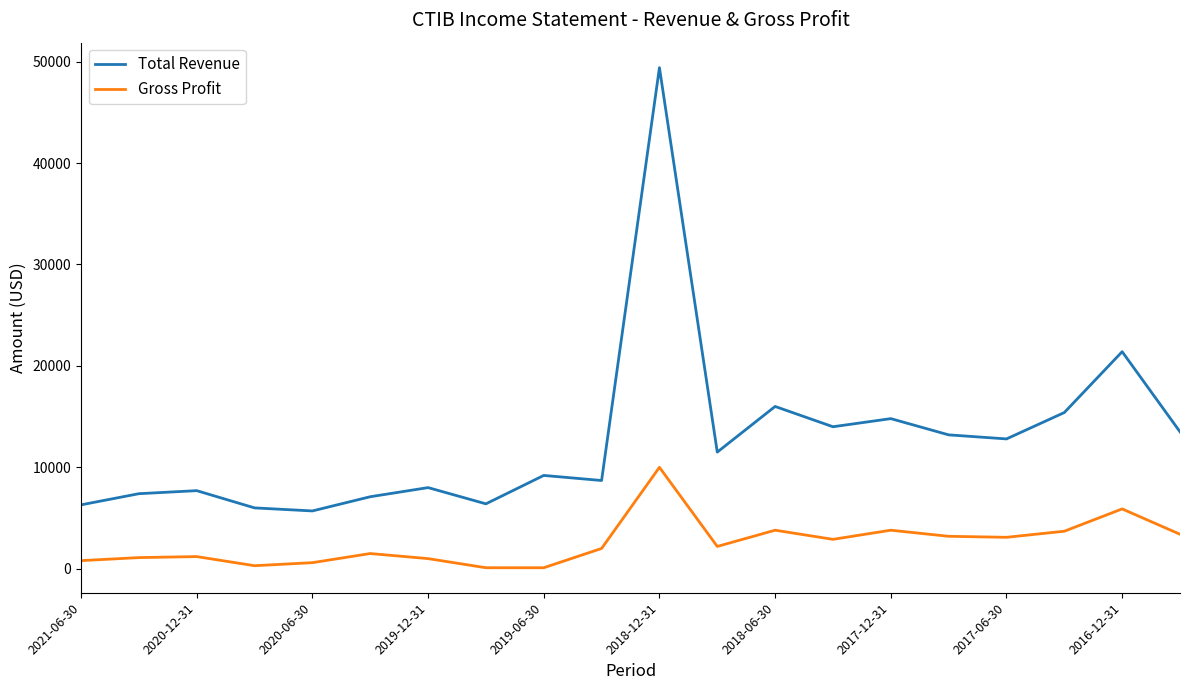

True or false: Gross Profit has more than 0 points higher than both neighbors.

True